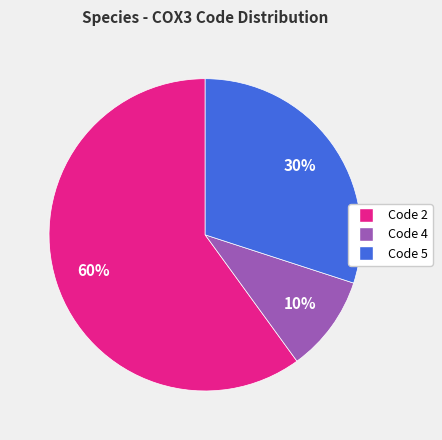

Is there a majority slice in this chart?

Yes